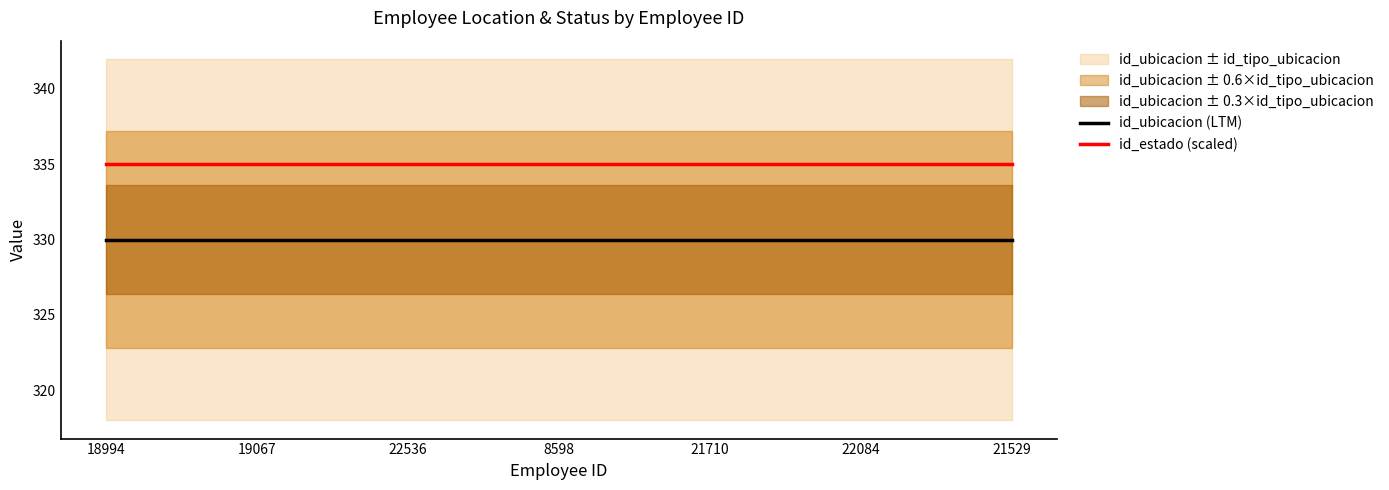

True or false: id_estado (scaled) and id_ubicacion (LTM) cross at least once.

False